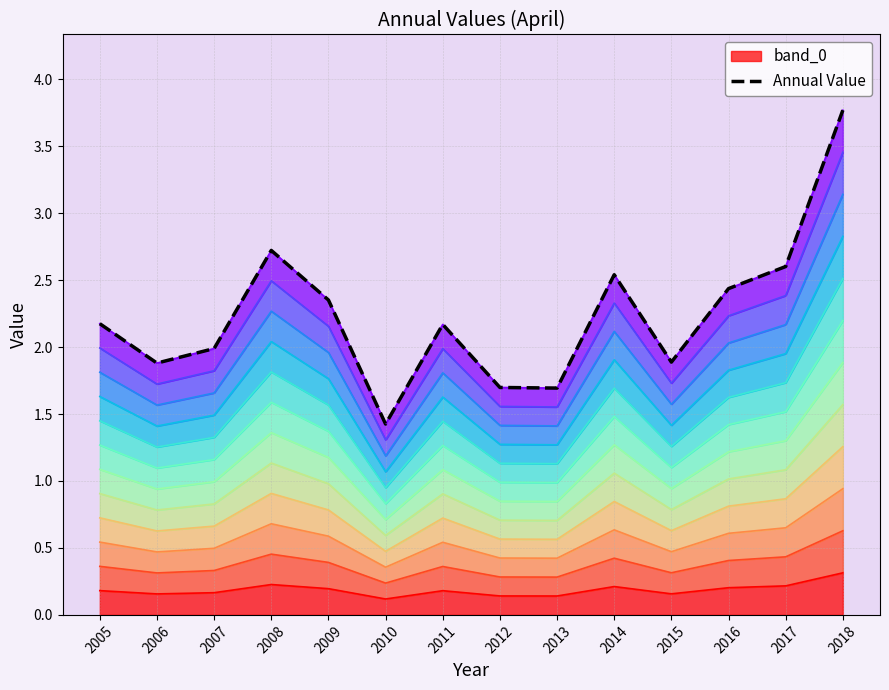

What is the minimum value shown in the chart?

1.4